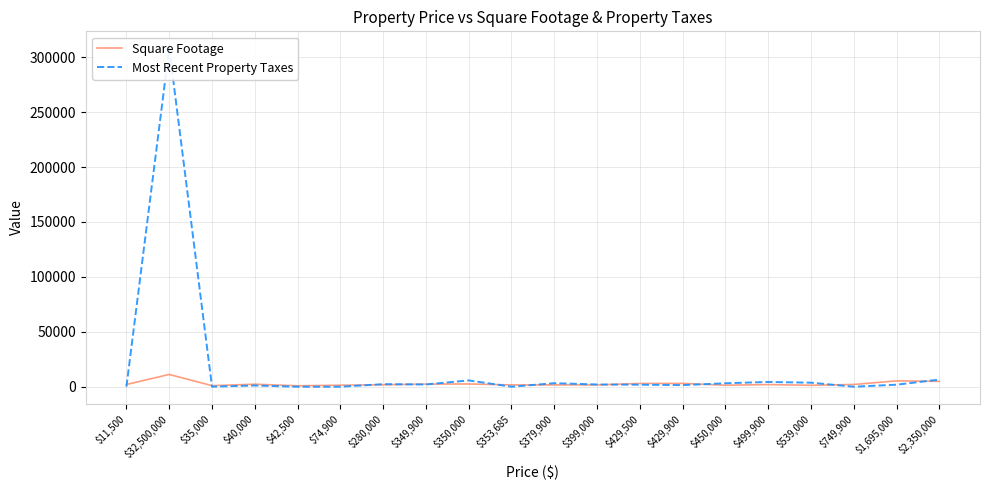

At which label does Most Recent Property Taxes reach its minimum?

$11,500